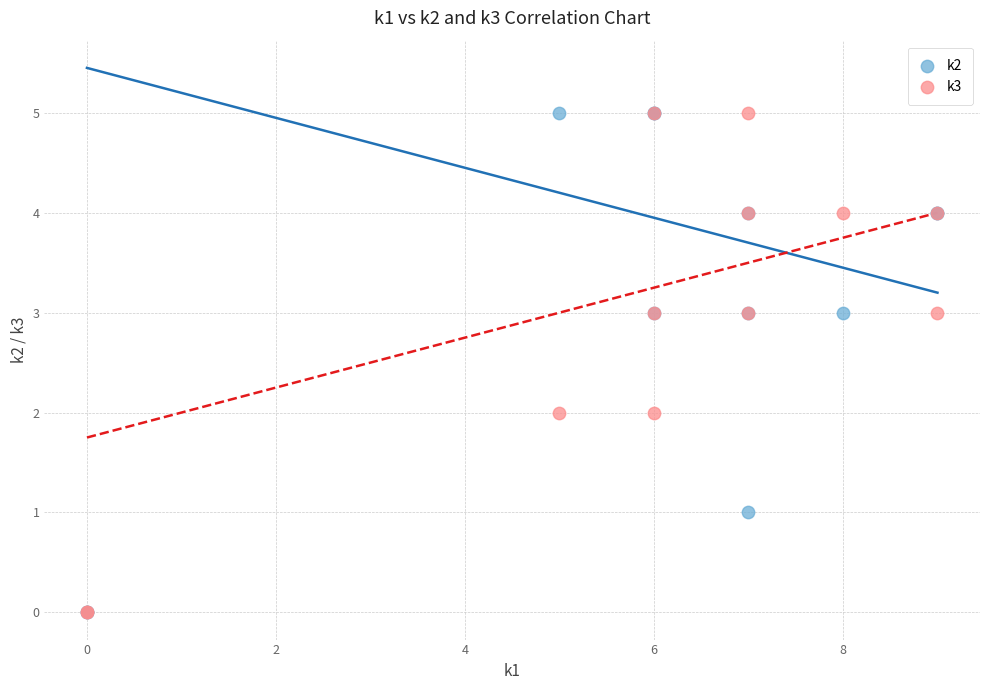

What are all the series names shown in the legend?

k2, k3